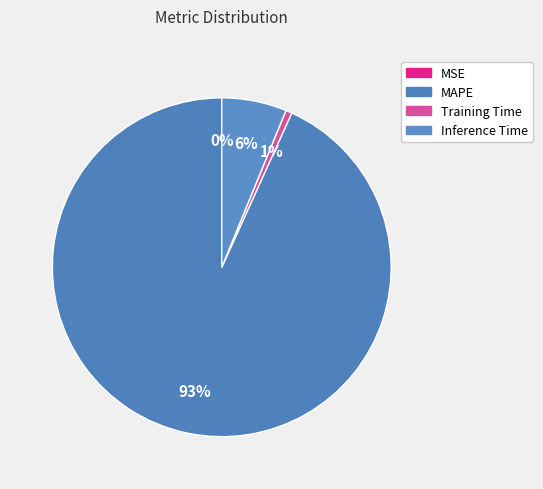

How many slices are in this pie chart?

4